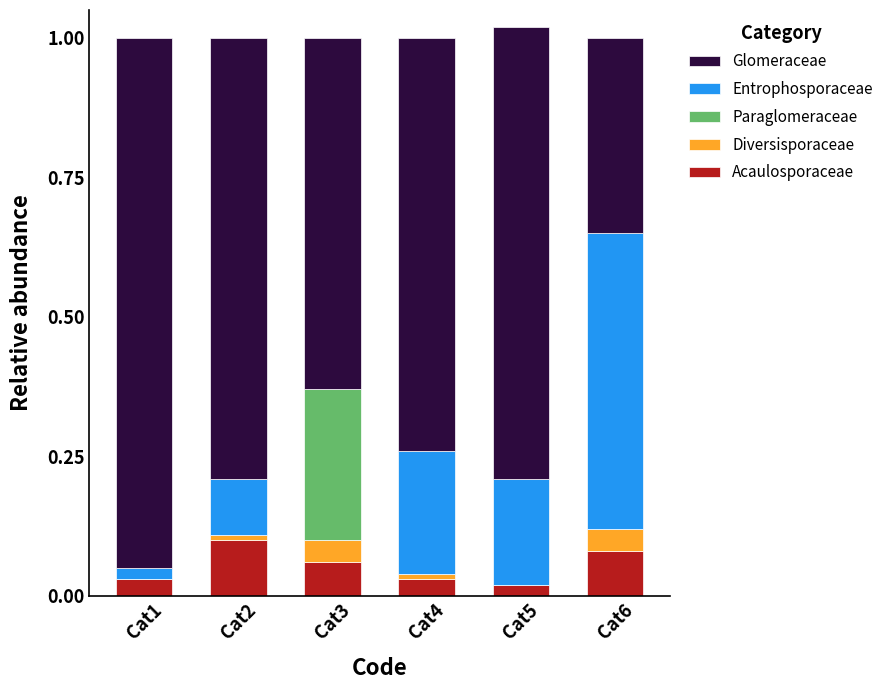

Is it true that Acaulosporaceae equals 0.0 at Cat1?

True